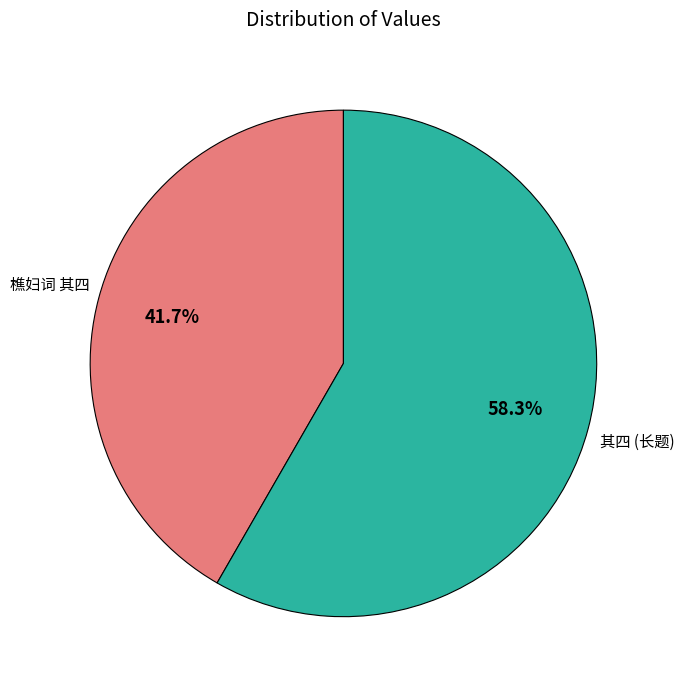

Between 其四 (长题) and 樵妇词 其四, which is larger?

其四 (长题)